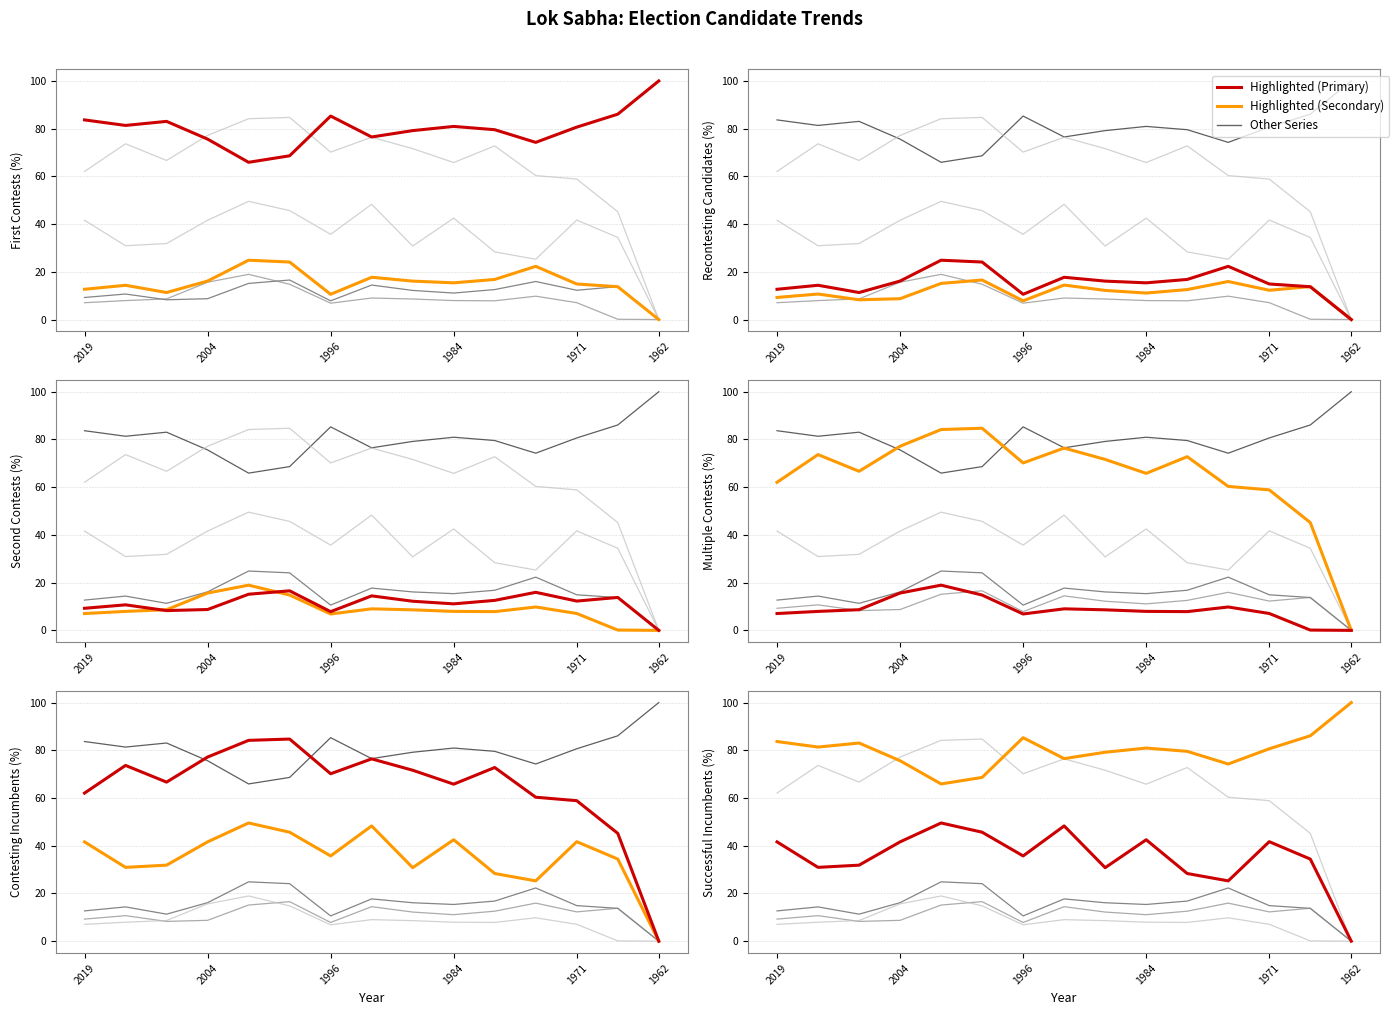

Which series has the widest spread of values?

Contesting_Incumbents_pct